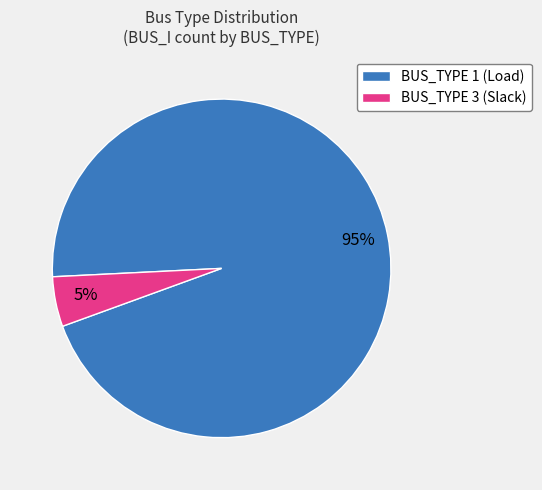

Do BUS_TYPE 1 (Load) and BUS_TYPE 3 (Slack) together represent more than half of the pie?

Yes